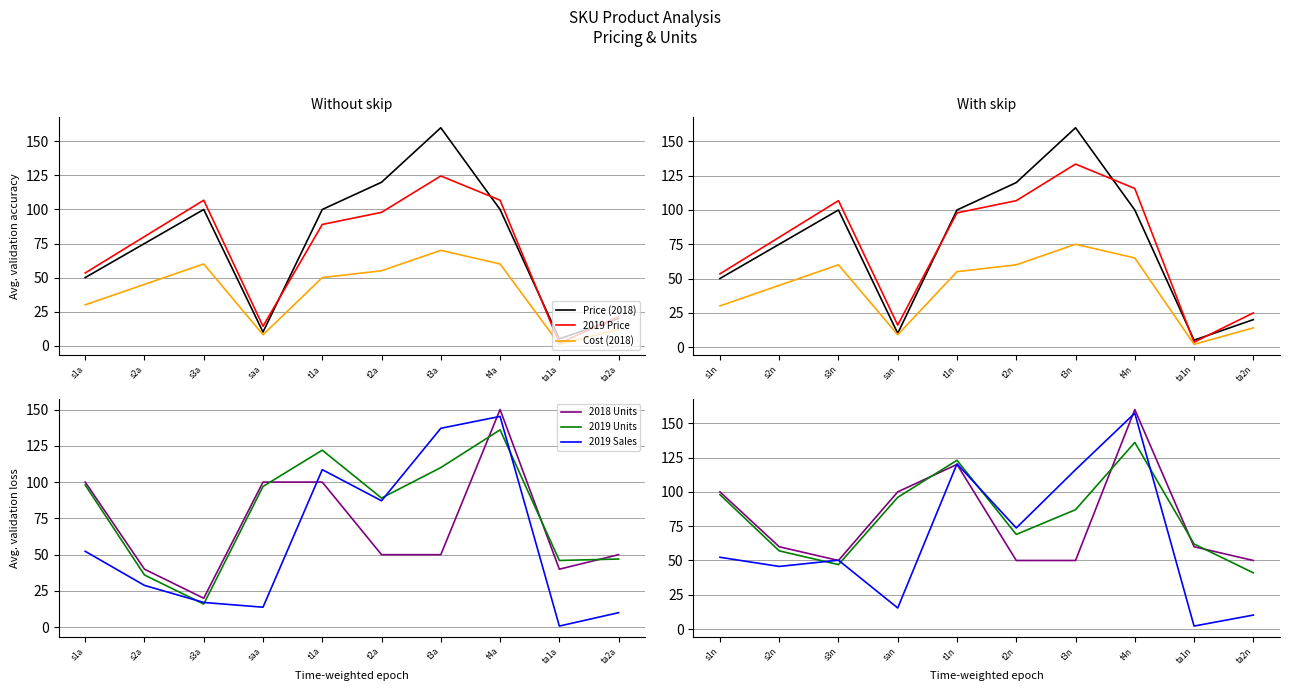

What are all the series names shown in the legend?

Price (2018), 2019 Price, Cost (2018), 2018 Units, 2019 Units, 2019 Sales